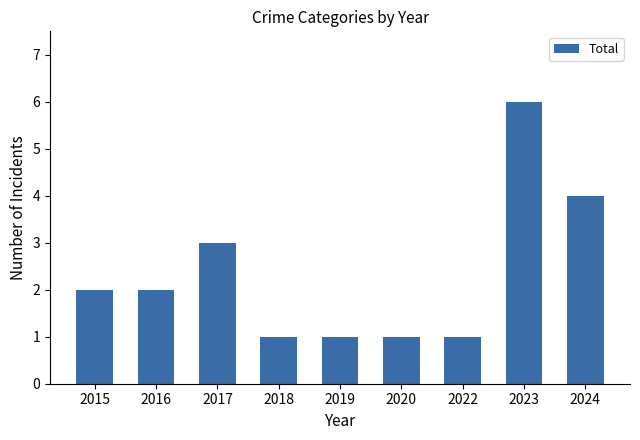

Is it true that the value at 2024 is 7?

False